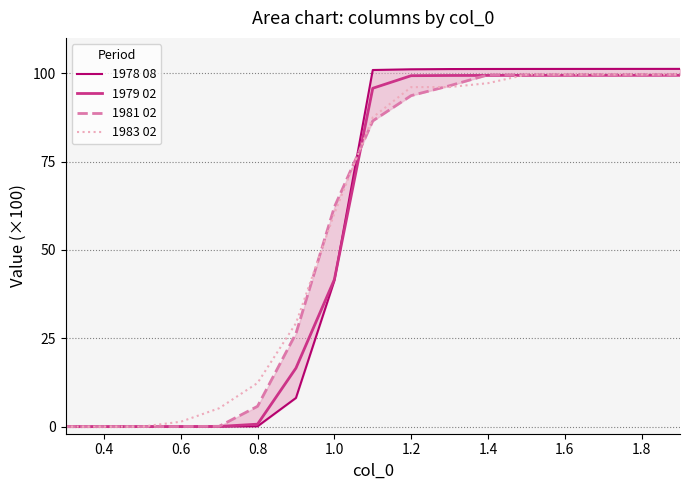

The value of 1981 02 at 0.8 is 3.2. True or false?

False